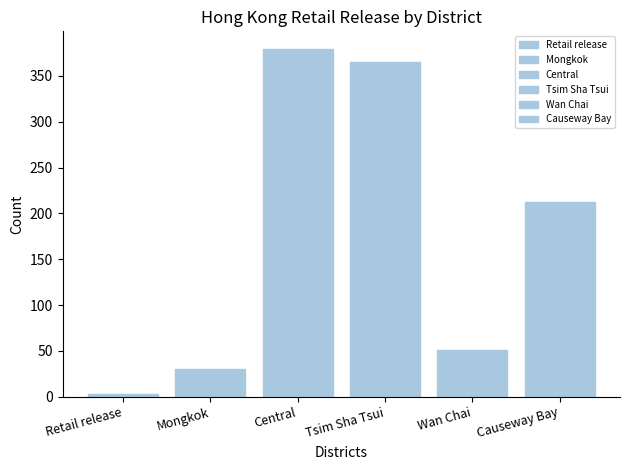

How many bars are there in total?

6